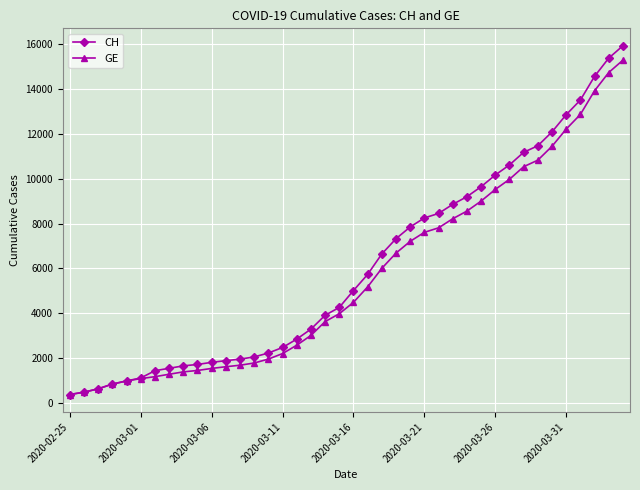

What is the maximum value for CH?

15926